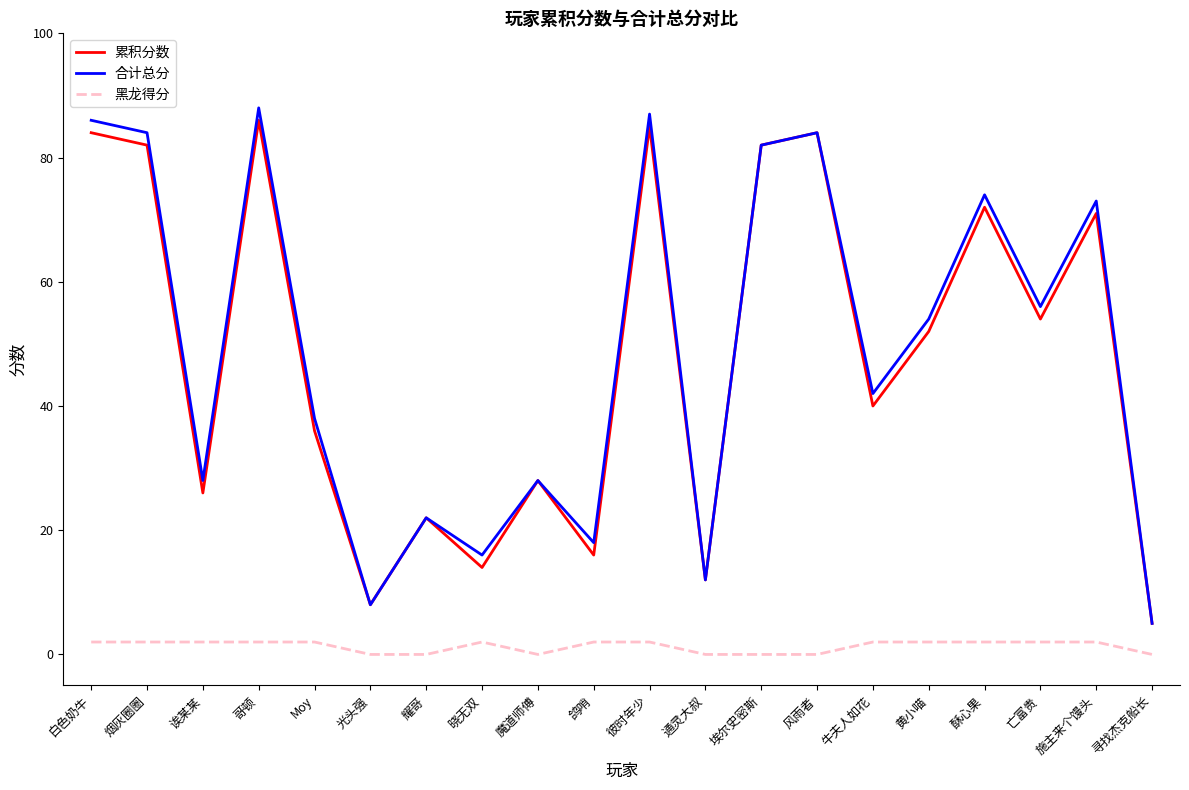

Reading left to right, list all the values displayed in this chart.

累积分数: 白色奶牛=84	烟灰圈圈=82	诶某某=26	哥顿=86	Moy=36	光头强=8	耀哥=22	晓无双=14	魔道师傅=28	鸽哨=16	彼时年少=85	通灵大叔=12	埃尔史密斯=82	风雨者=84	牛夫人如花=40	黄小喵=52	酥心果=72	亡富贵=54	施主来个馒头=71	寻找杰克船长=5
合计总分: 白色奶牛=86	烟灰圈圈=84	诶某某=28	哥顿=88	Moy=38	光头强=8	耀哥=22	晓无双=16	魔道师傅=28	鸽哨=18	彼时年少=87	通灵大叔=12	埃尔史密斯=82	风雨者=84	牛夫人如花=42	黄小喵=54	酥心果=74	亡富贵=56	施主来个馒头=73	寻找杰克船长=5
黑龙得分: 白色奶牛=2	烟灰圈圈=2	诶某某=2	哥顿=2	Moy=2	光头强=0	耀哥=0	晓无双=2	魔道师傅=0	鸽哨=2	彼时年少=2	通灵大叔=0	埃尔史密斯=0	风雨者=0	牛夫人如花=2	黄小喵=2	酥心果=2	亡富贵=2	施主来个馒头=2	寻找杰克船长=0